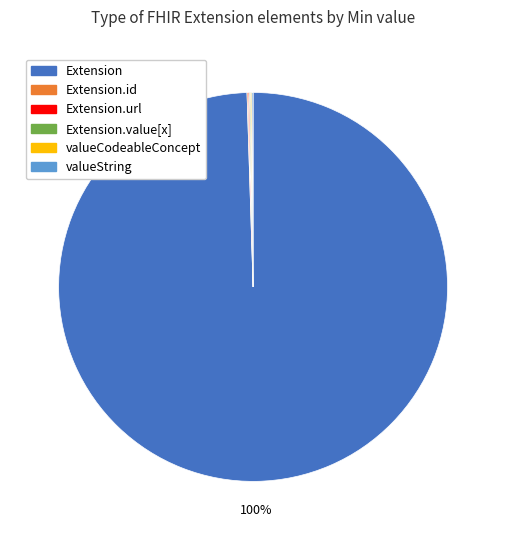

Is there any slice that represents more than half of the pie?

Yes